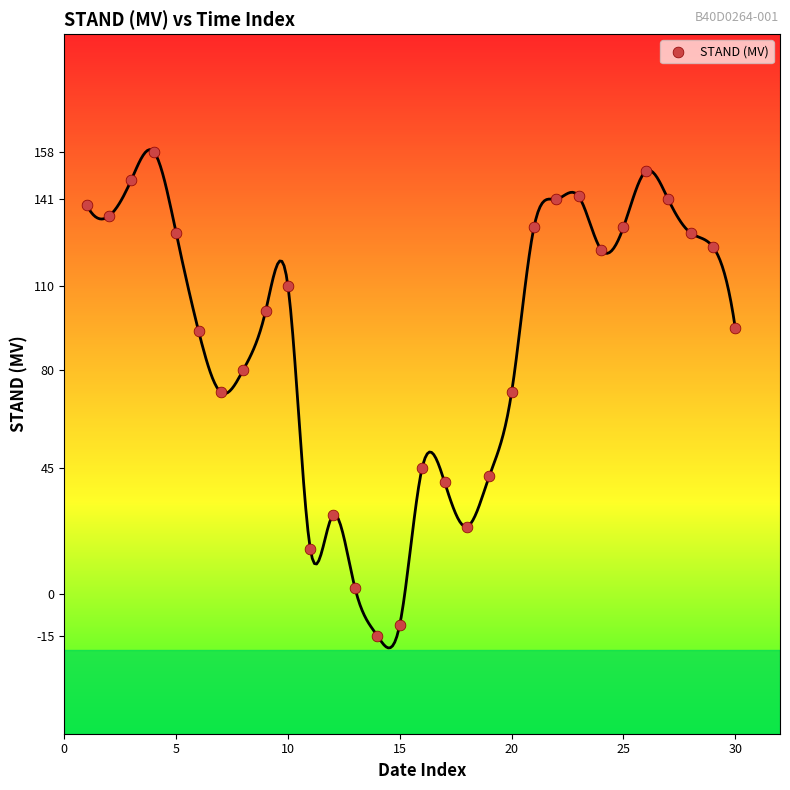

What is the range of X values (max minus min)?

29